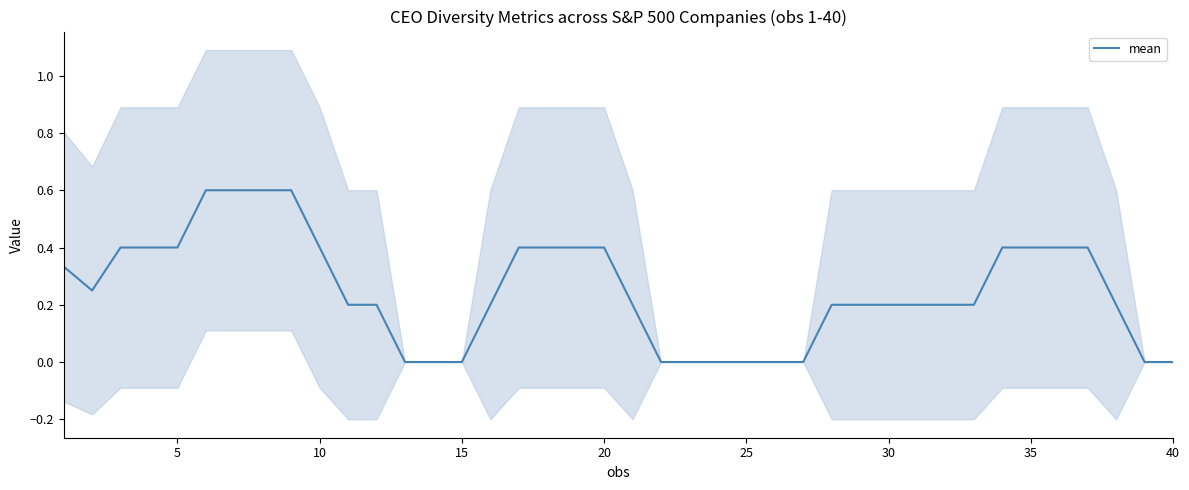

The value of mean at 10 is 0.1. True or false?

False